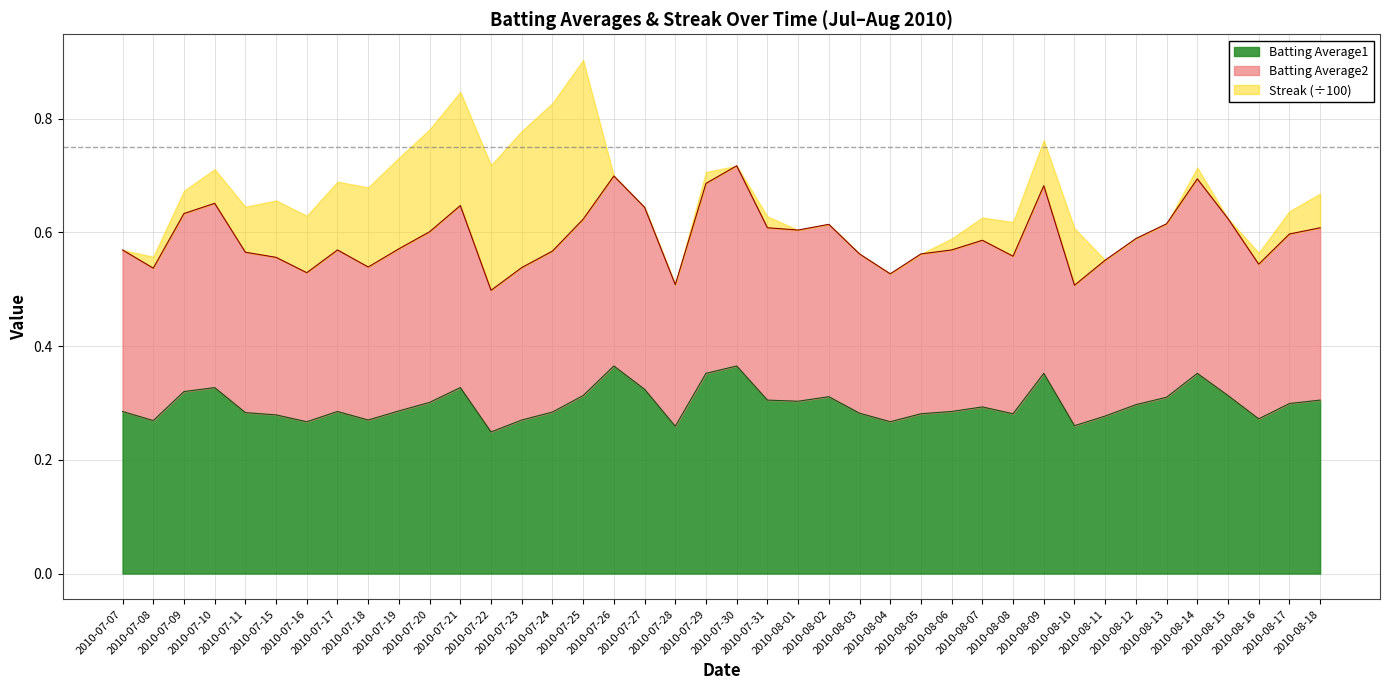

At which label is Batting Average1 closest to 0?

2010-07-22